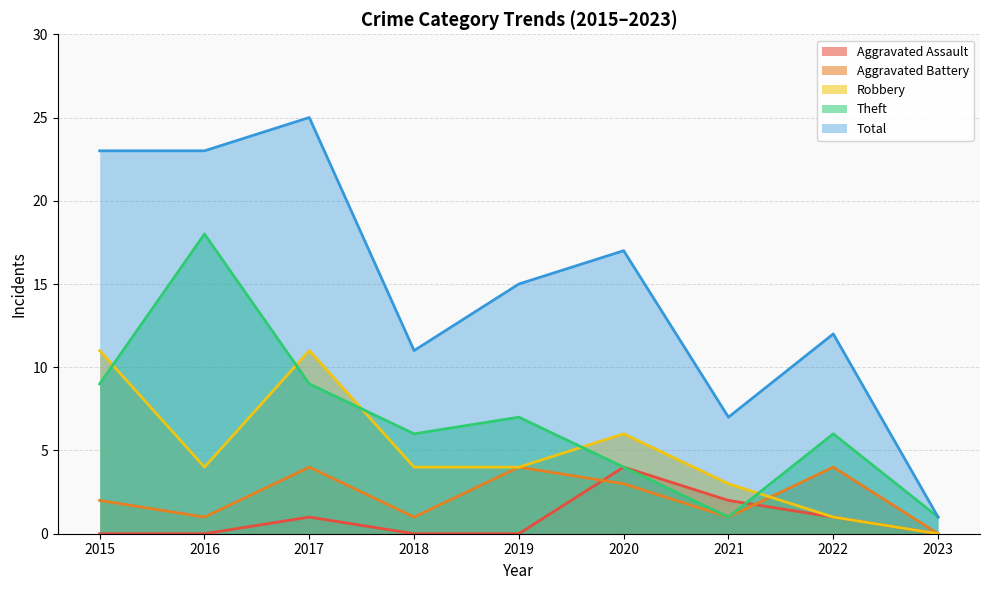

How many interior local peaks does the Total series have?

3